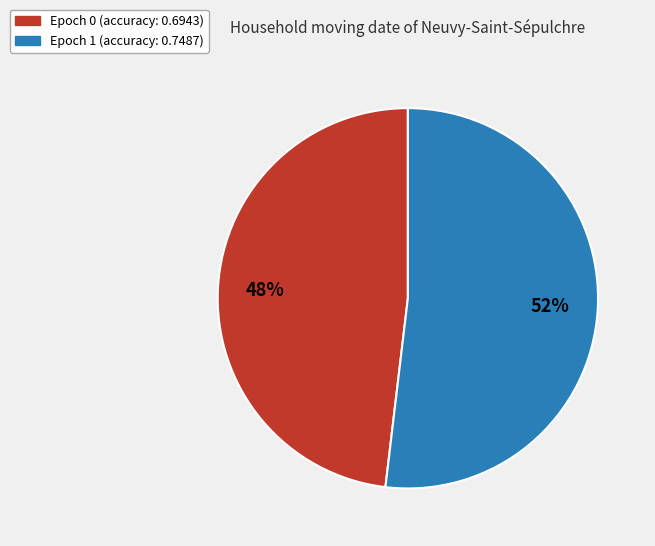

Count the number of slices in the pie.

2